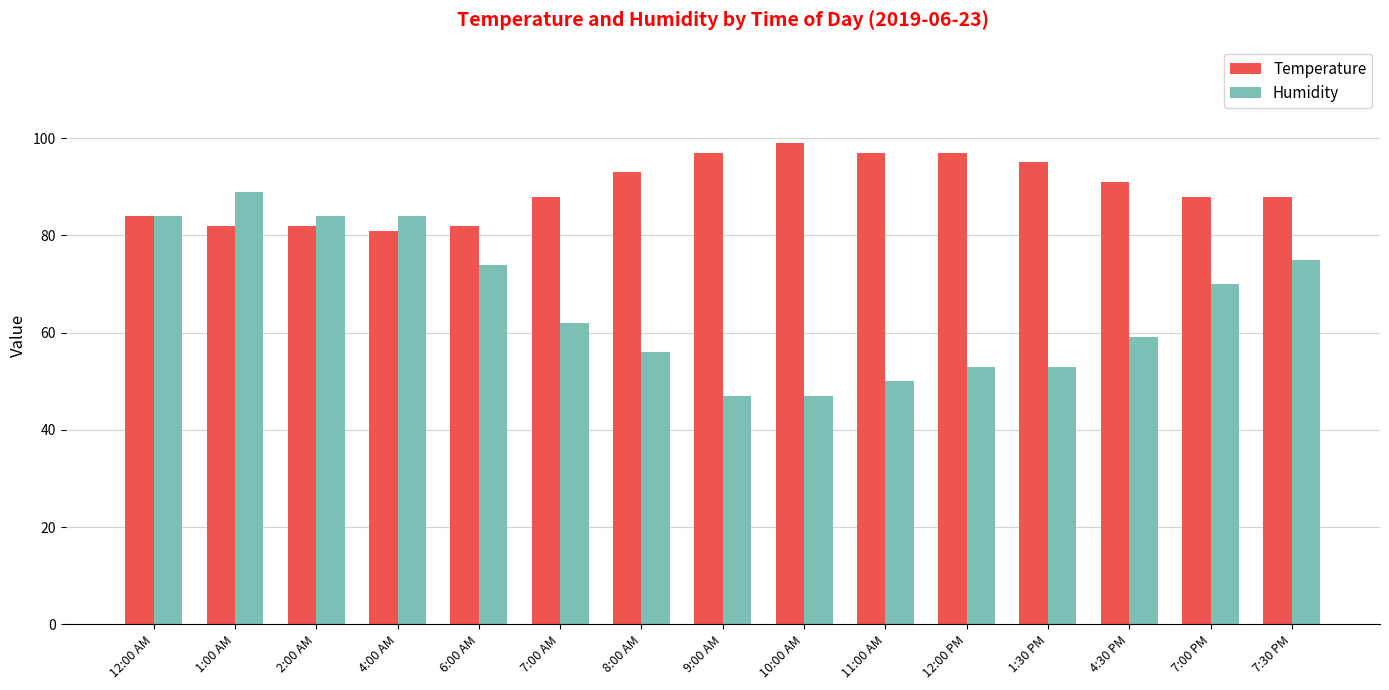

Reading left to right, transcribe all the data shown in this chart.

Temperature: 84	82	82	81	82	88	93	97	99	97	97	95	91	88	88
Humidity: 84	89	84	84	74	62	56	47	47	50	53	53	59	70	75